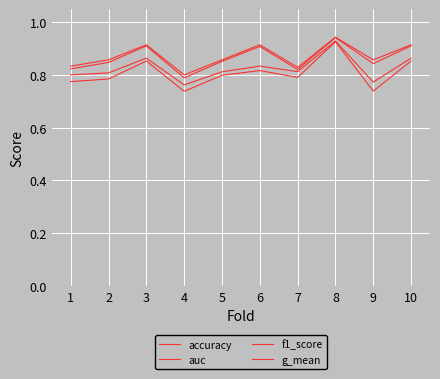

What is the highest value of the f1_score series?

0.9